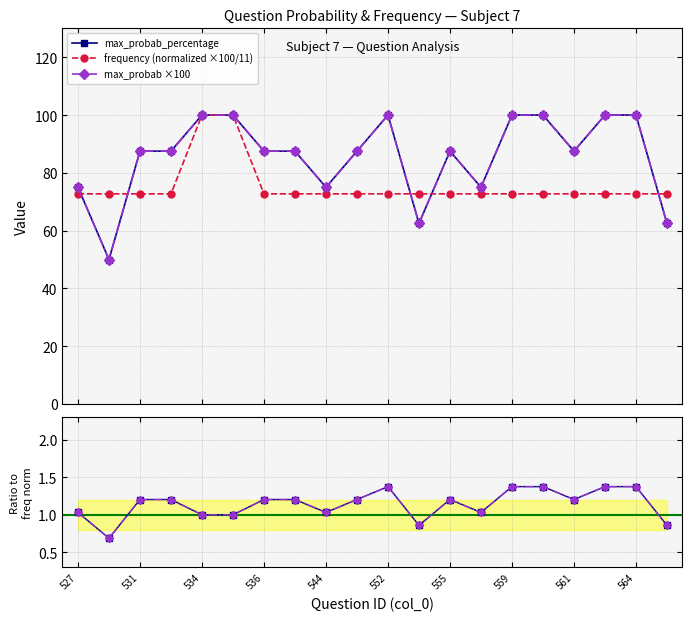

Which series has the largest range (max minus min)?

max_probab_percentage